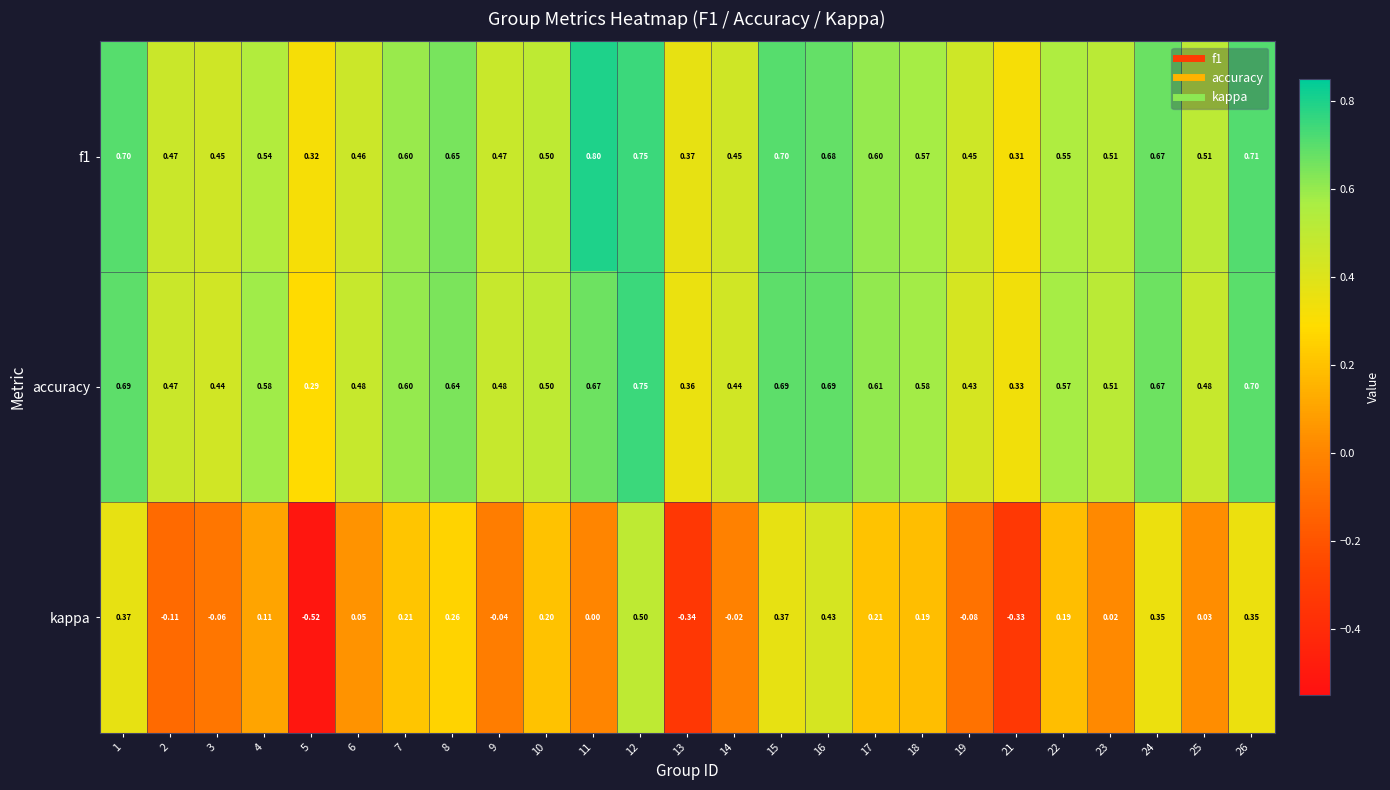

Between 15 and 26, which series saw the biggest shift?

kappa